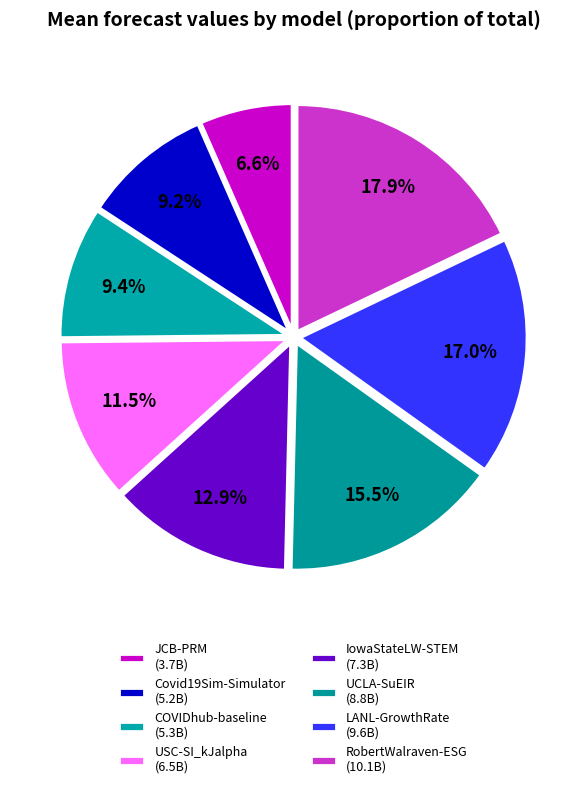

How many segments does this pie chart have?

8